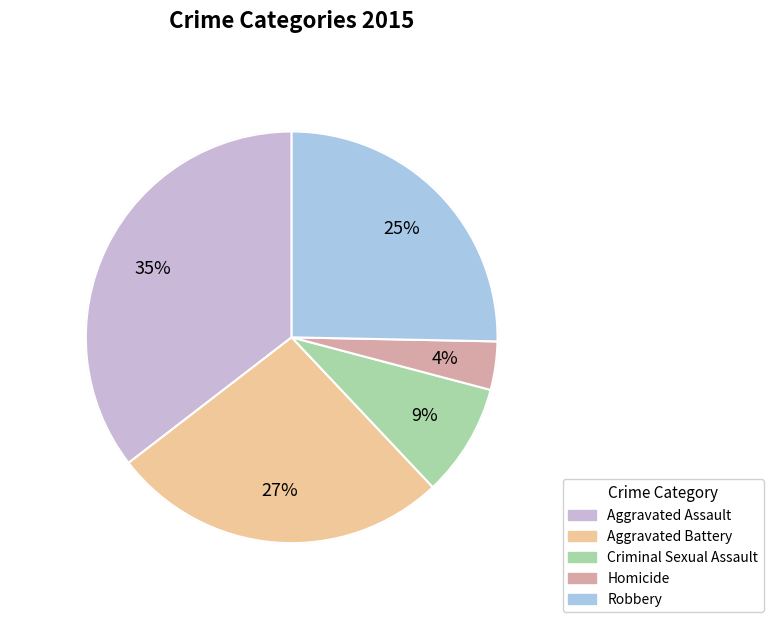

Is the sum of Aggravated Battery and Homicide greater than half?

No